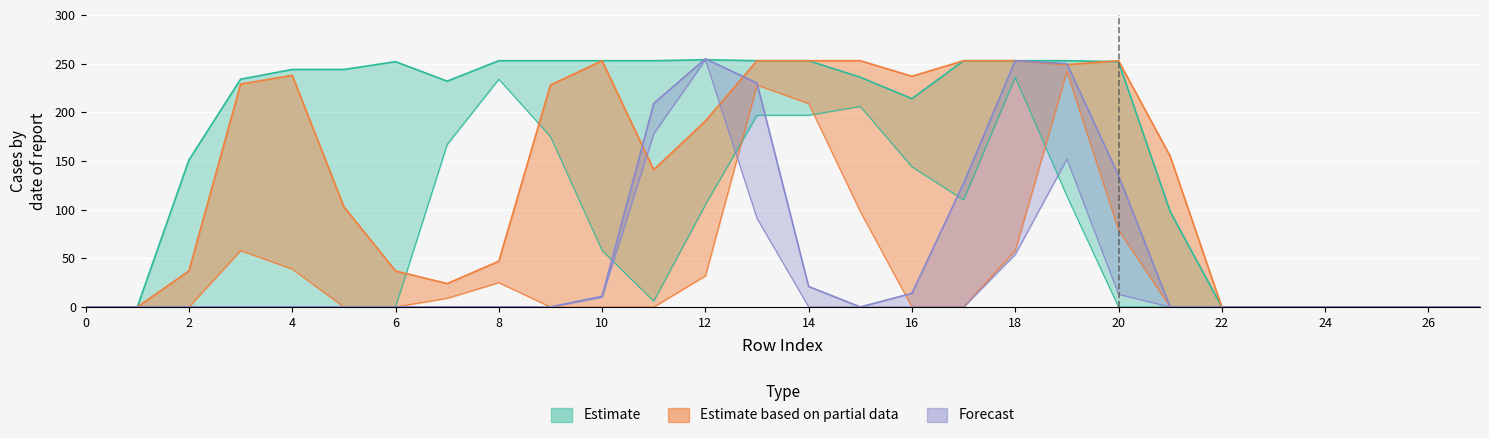

Does the chart display data point markers on the line(s)?

No